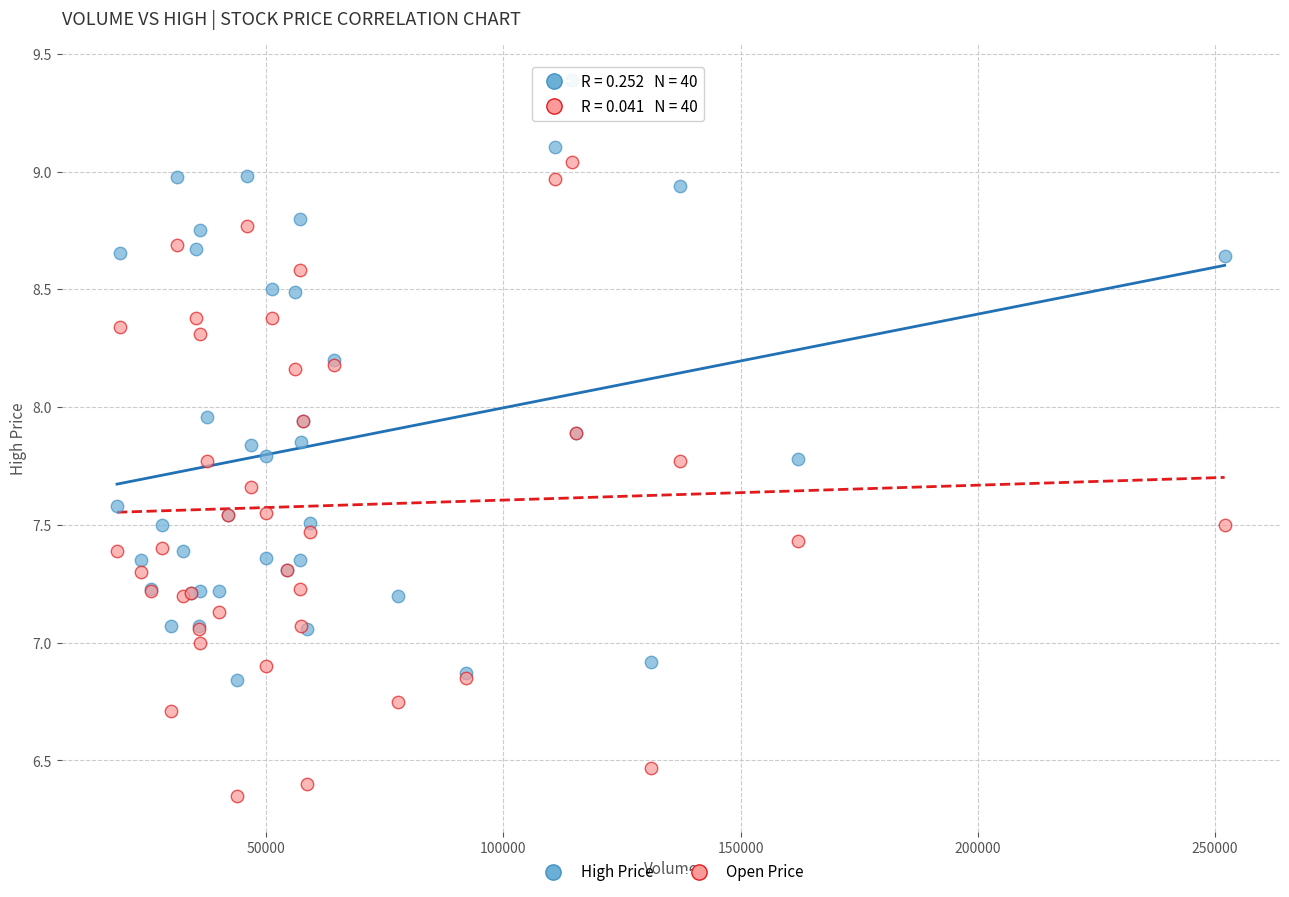

Which series has the largest Y range (max minus min)?

Open Price